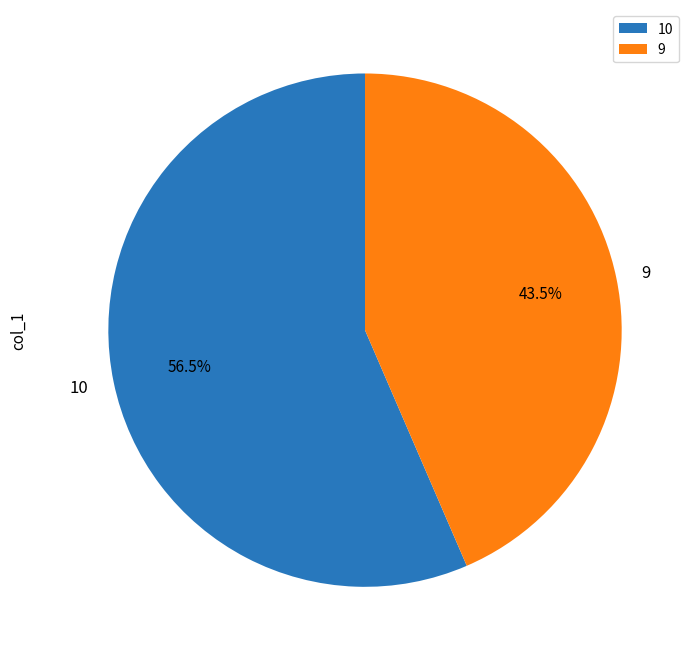

What is the ratio of the value at 10 to the value at 9?

1.3